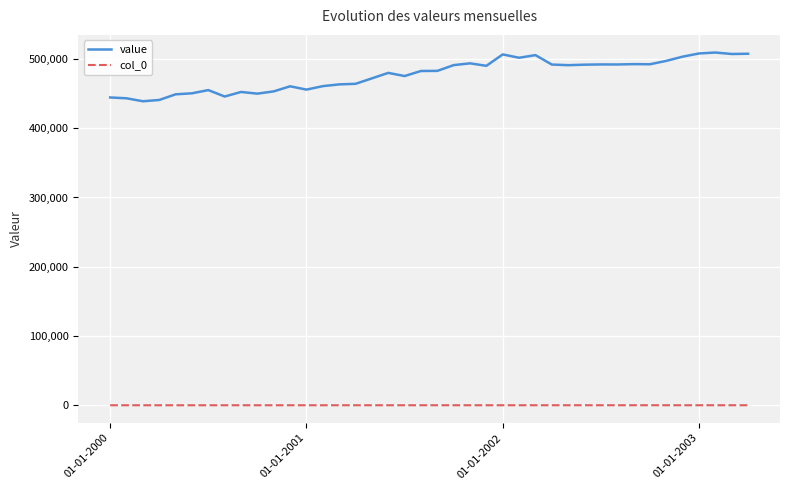

What is the greatest value displayed?

509329